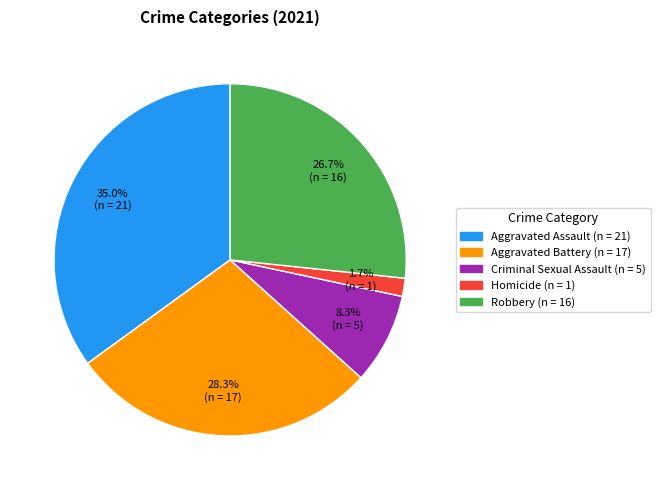

How much of the chart is everything except Criminal Sexual Assault?

91.7%